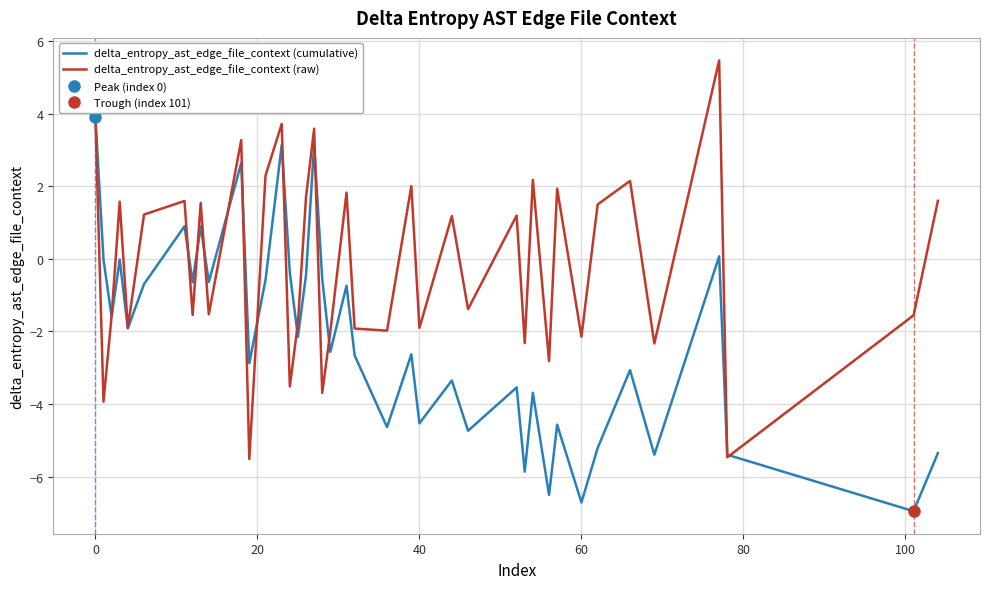

The value of delta_entropy_ast_edge_file_context (raw) at 40 is -3.4. True or false?

False